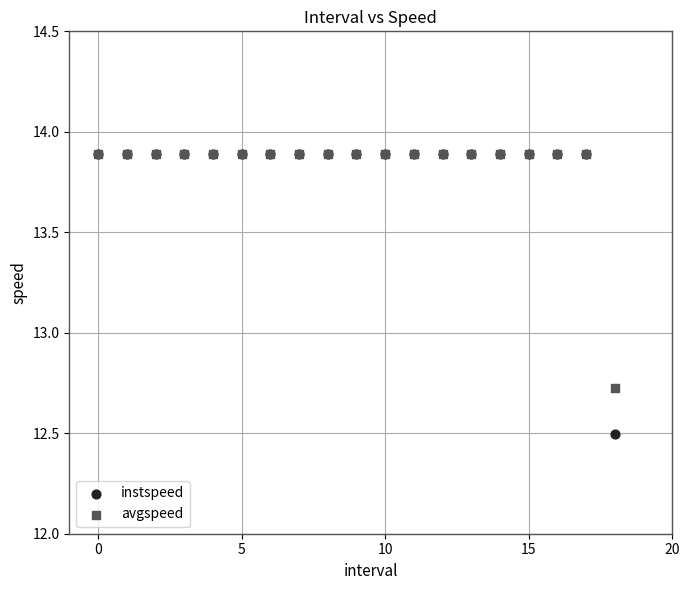

Across all series, what Y value is closest to 13?

12.7